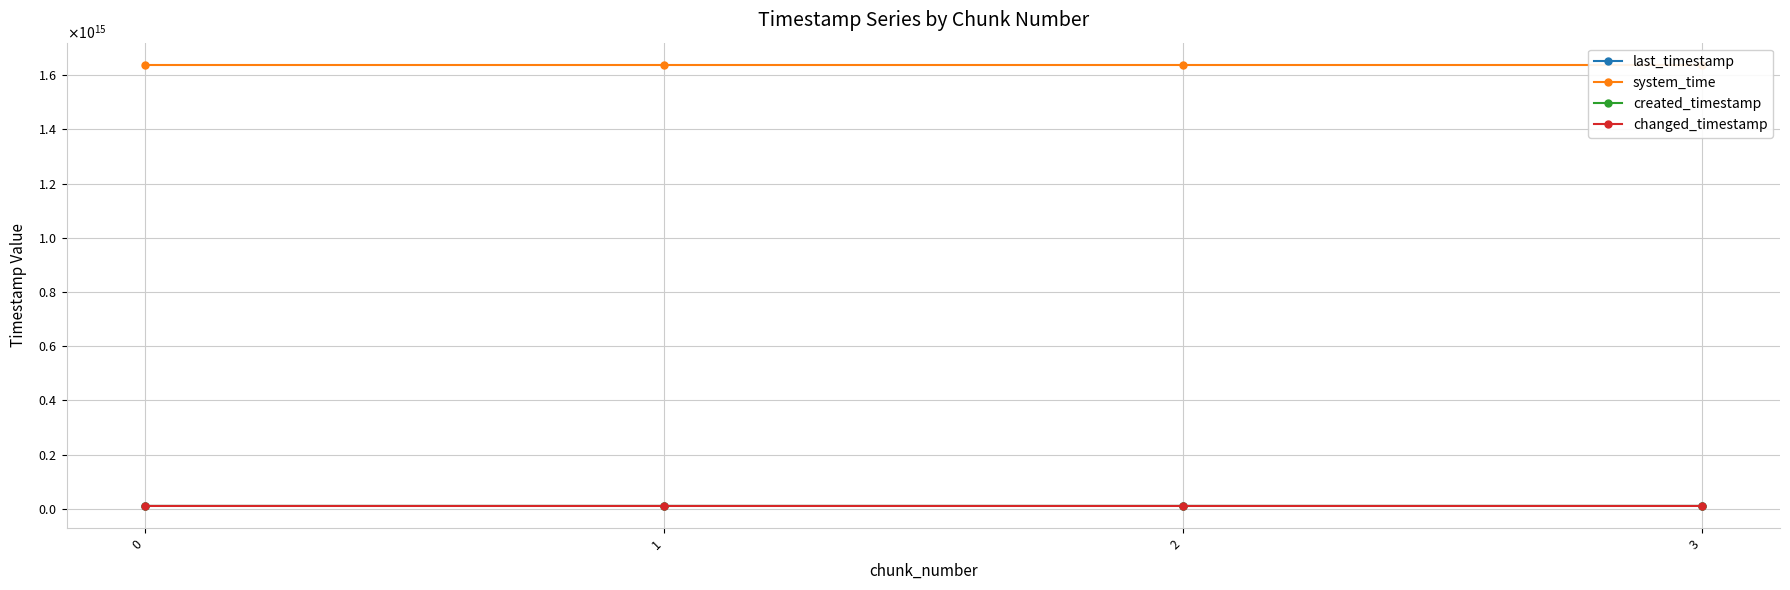

What is the average value of the changed_timestamp series?

10777959139984